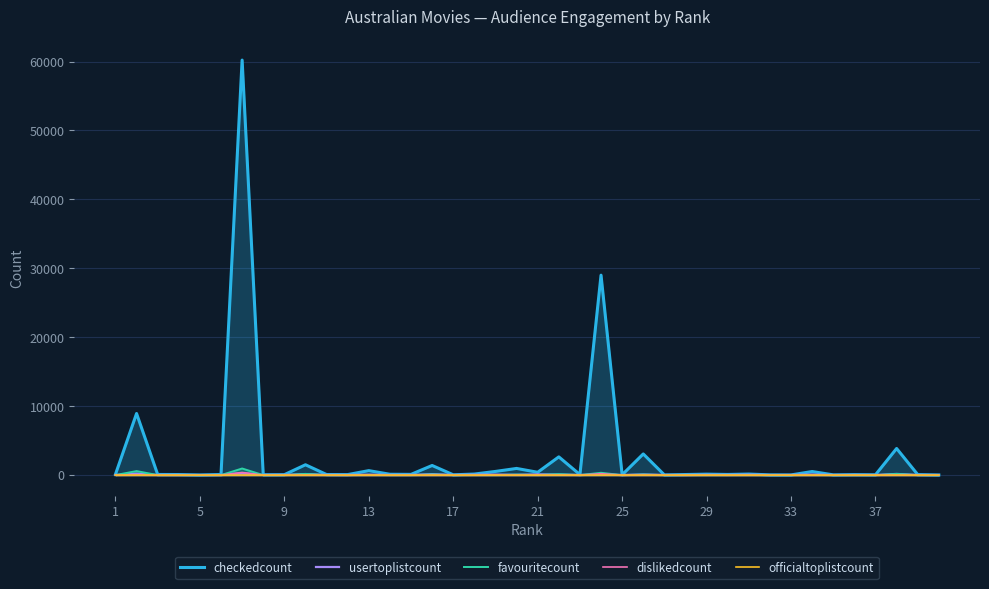

Which series has the largest total across all categories?

checkedcount